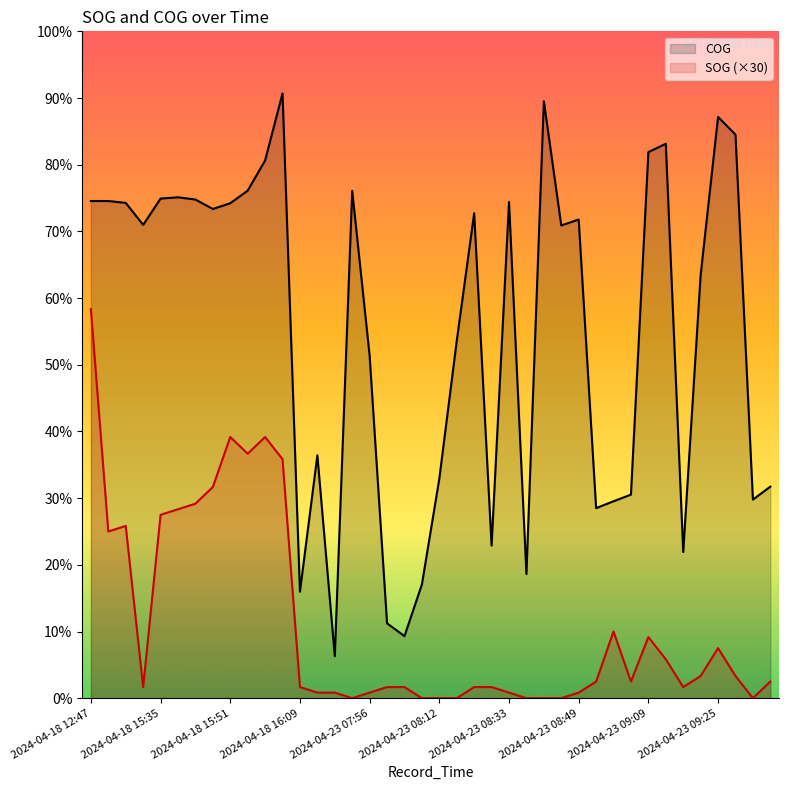

Which series has the largest total across all categories?

COG